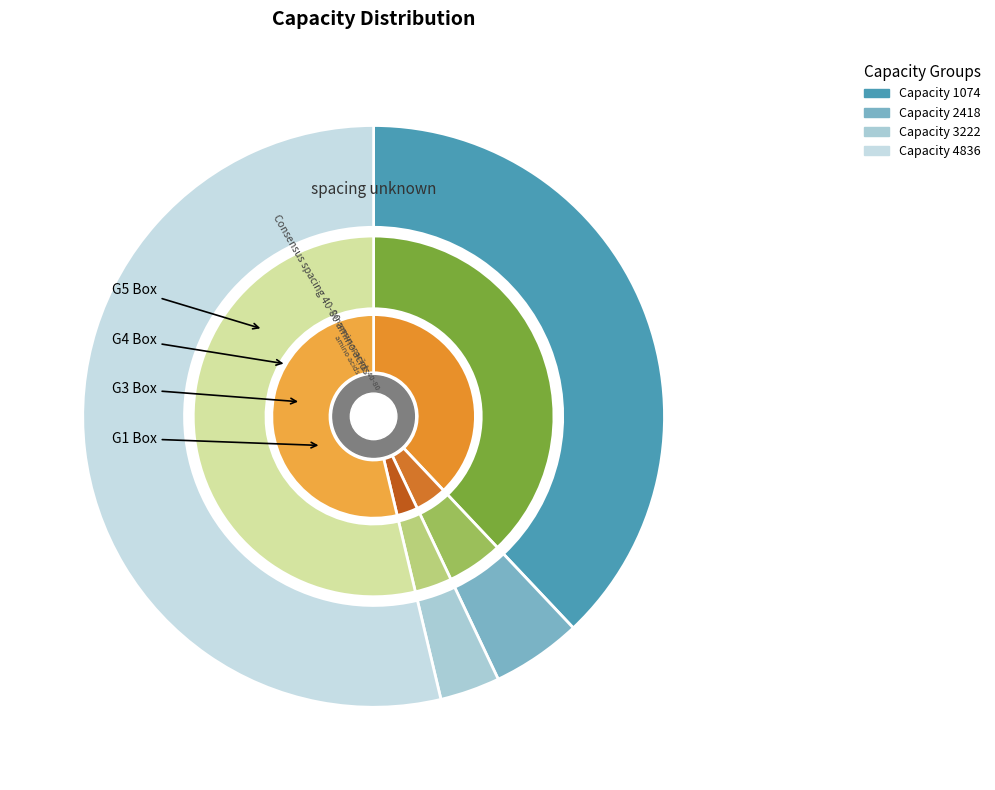

Is 4836 the majority of the pie?

Yes